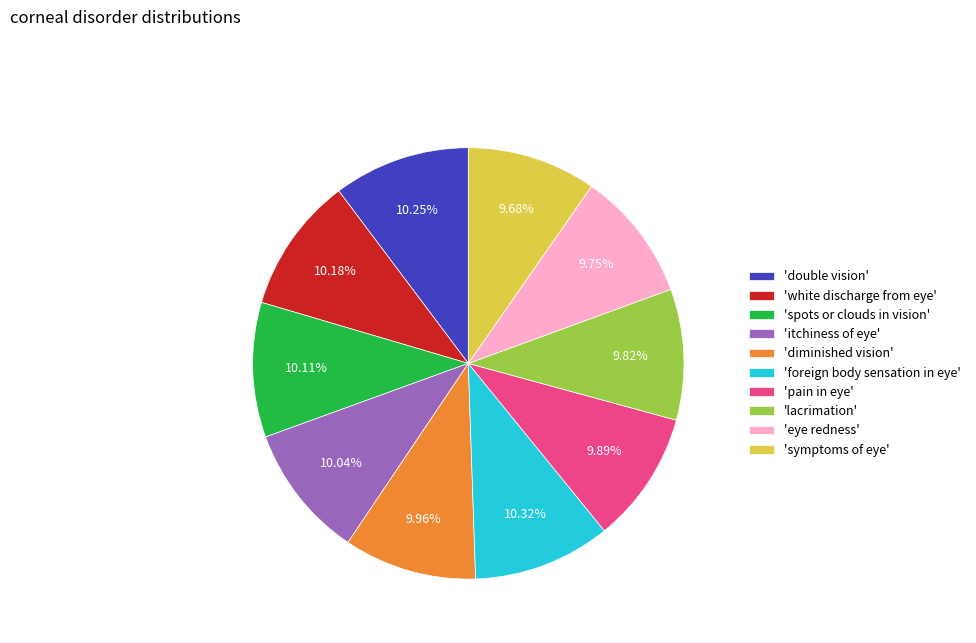

What is the ratio of the value at 'diminished vision' to the value at 'symptoms of eye'?

1.0